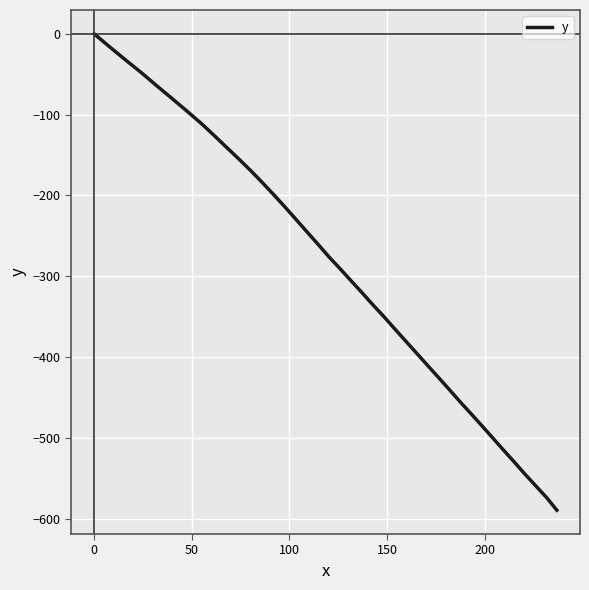

What is the smallest value displayed?

-589.7